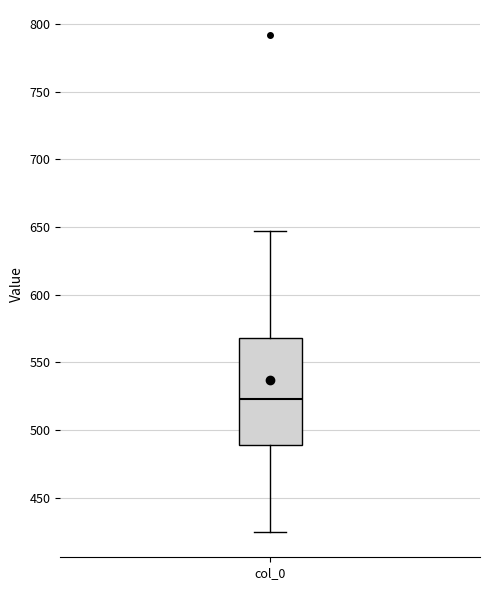

Read this box plot against the y-axis: the position of the median line, the range covered by the box, and the ends of both whiskers. The values are not printed on the chart, so give them approximately, as read against the axis.

median 525, box 490 to 570, whiskers 425 to 645